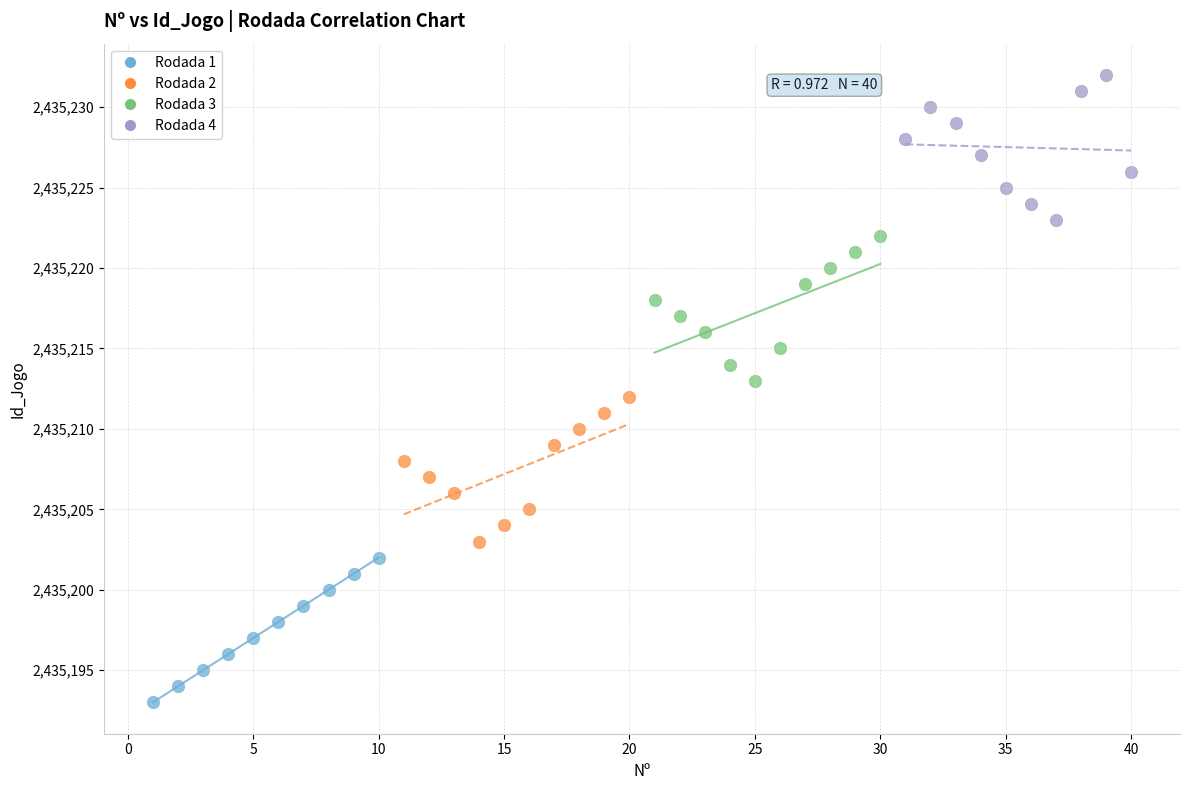

Which series contains the highest Y value?

Rodada 4